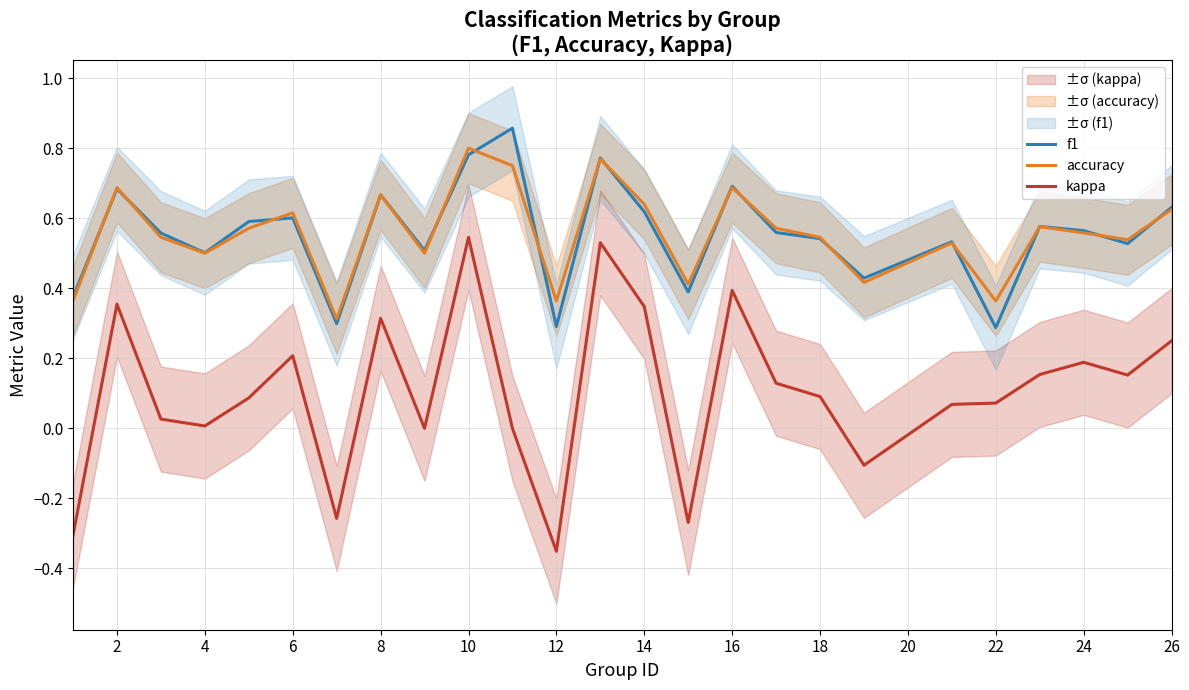

What is the average value of the kappa series?

0.1